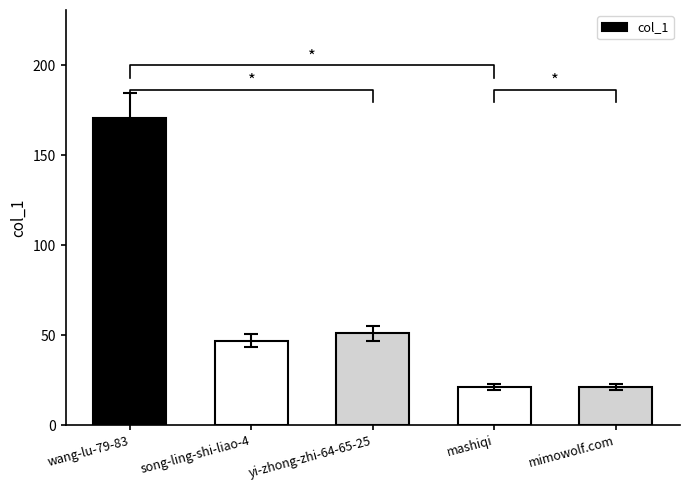

The chart shows a value of 21 at mimowolf.com. True or false?

True